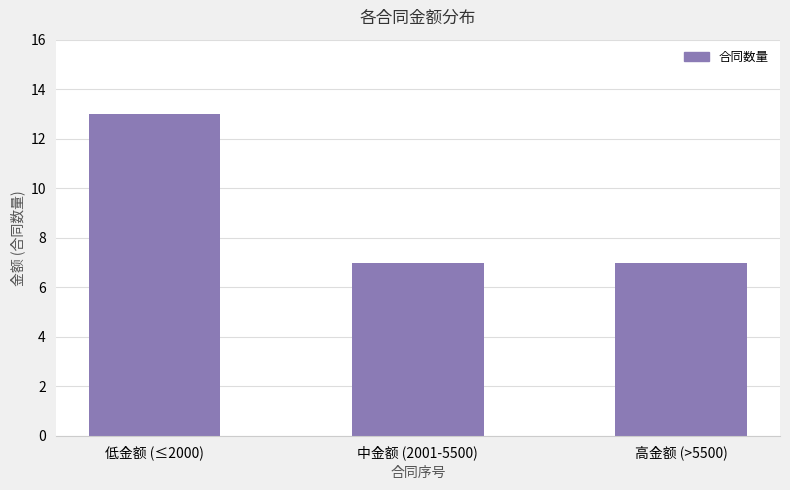

Is it true that the value at 中金额 (2001-5500) is 2?

False